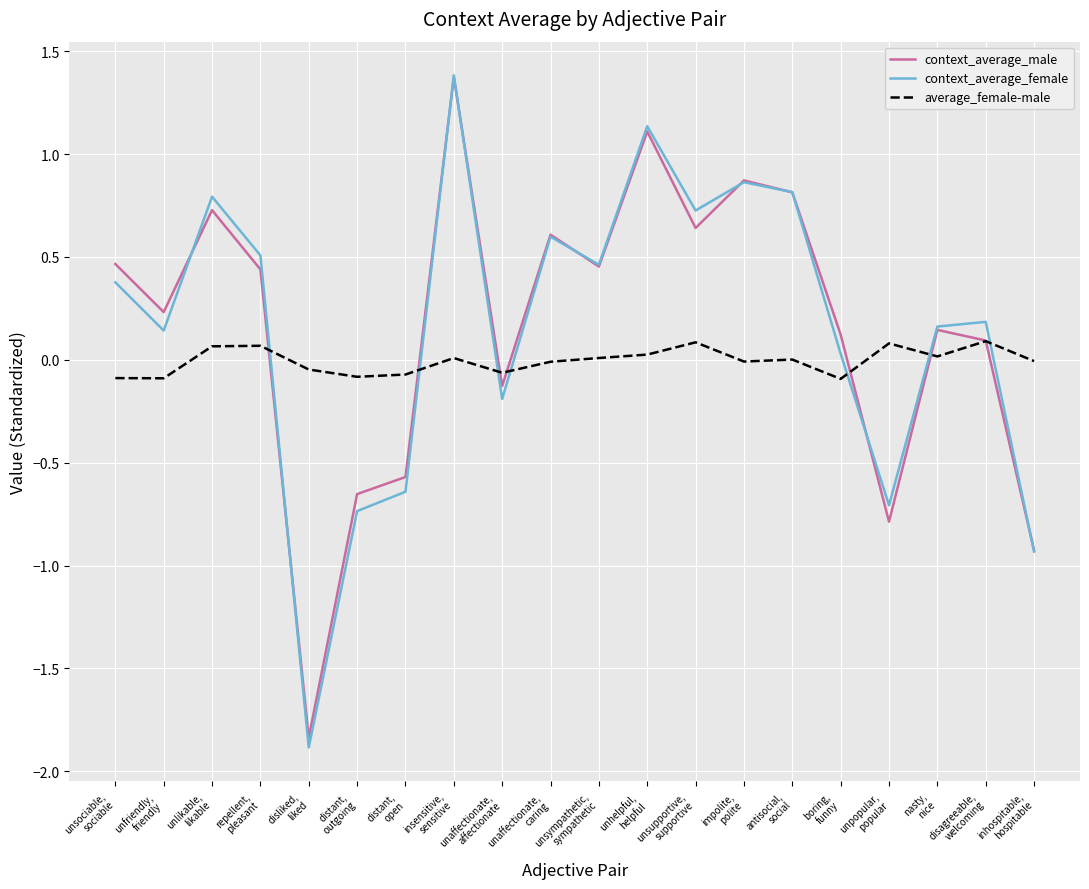

Which series has the widest spread of values?

context_average_female